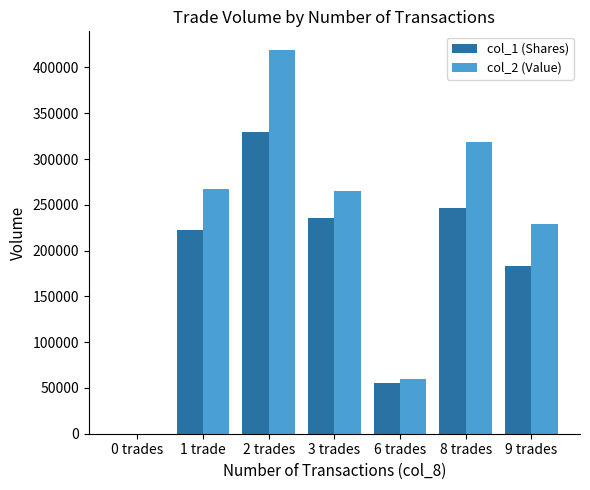

Is the value of col_1 (Shares) at 3 trades greater than the value of col_2 (Value) at 9 trades?

Yes